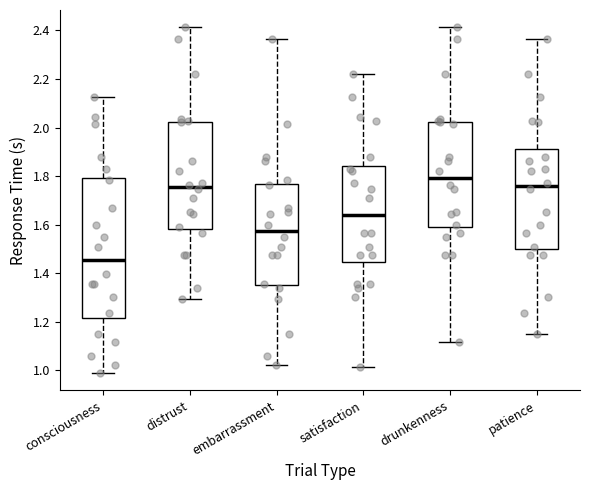

Which box has the lowest median line?

consciousness